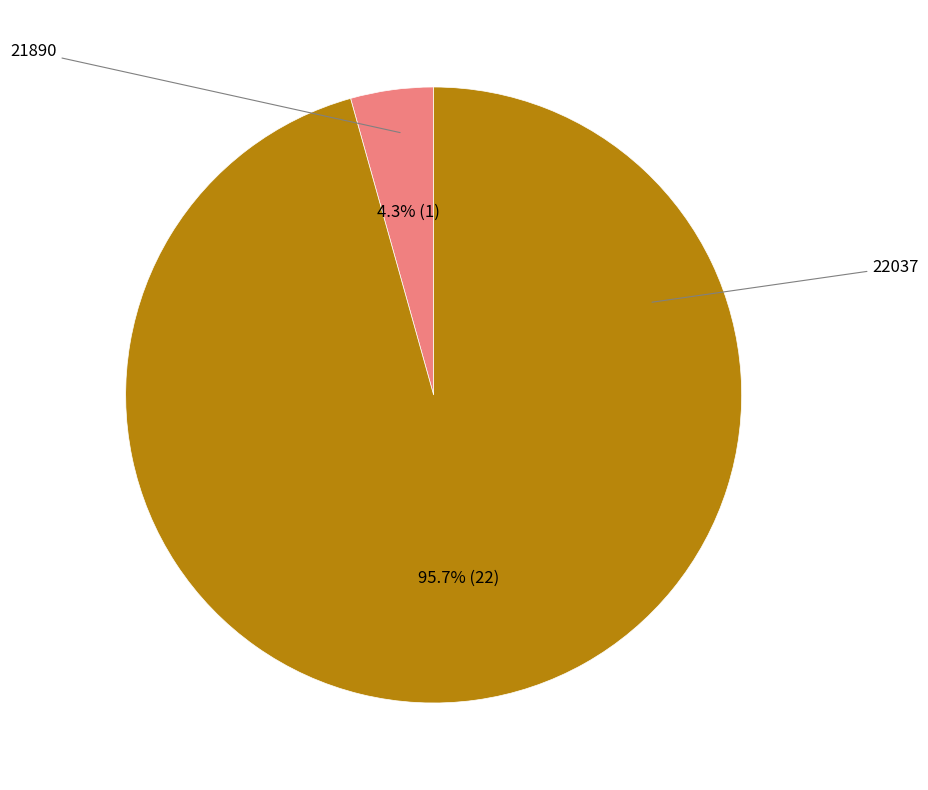

Is there a majority slice in this chart?

Yes